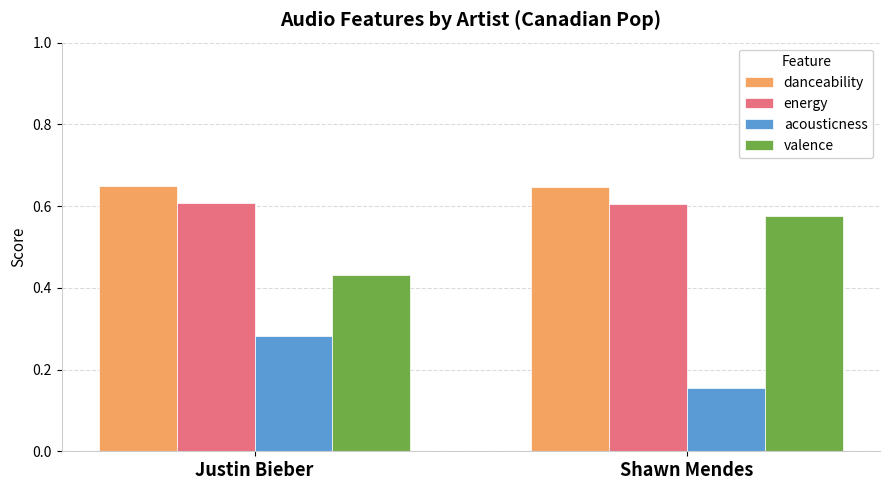

Which series has the largest total across all categories?

danceability